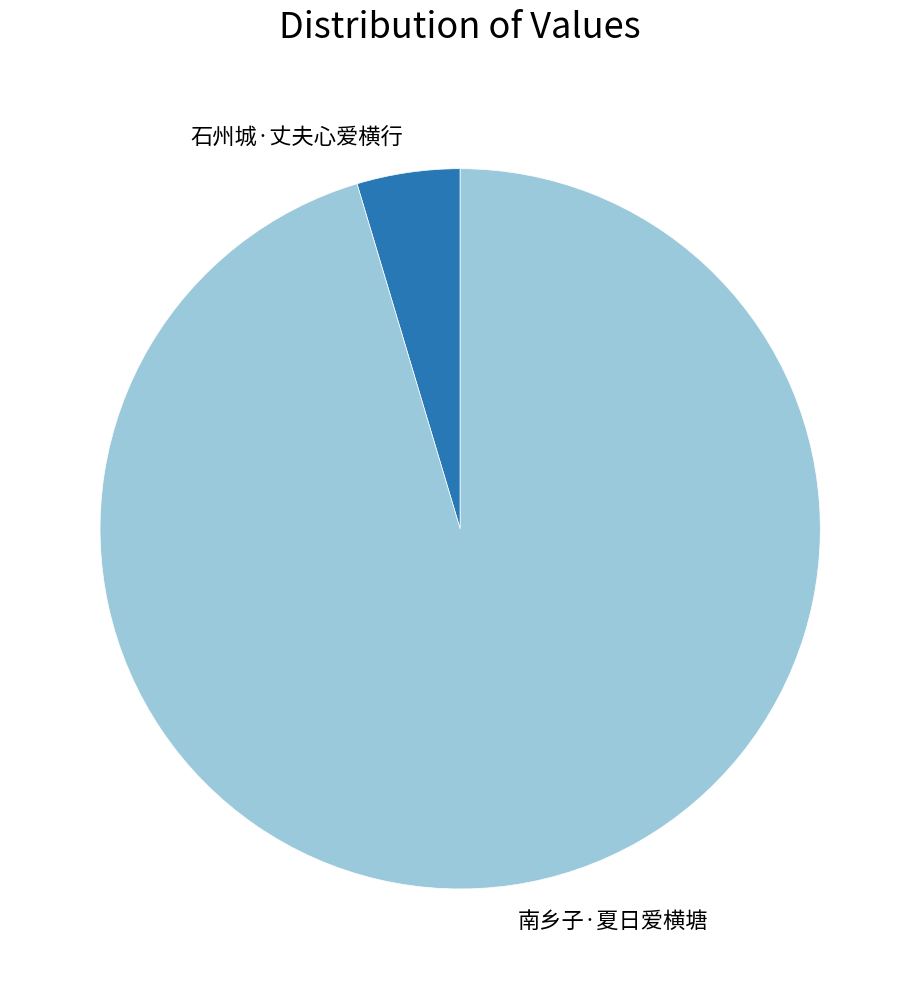

Between 南乡子·夏日爱横塘 and 石州城·丈夫心爱横行, which is larger?

南乡子·夏日爱横塘